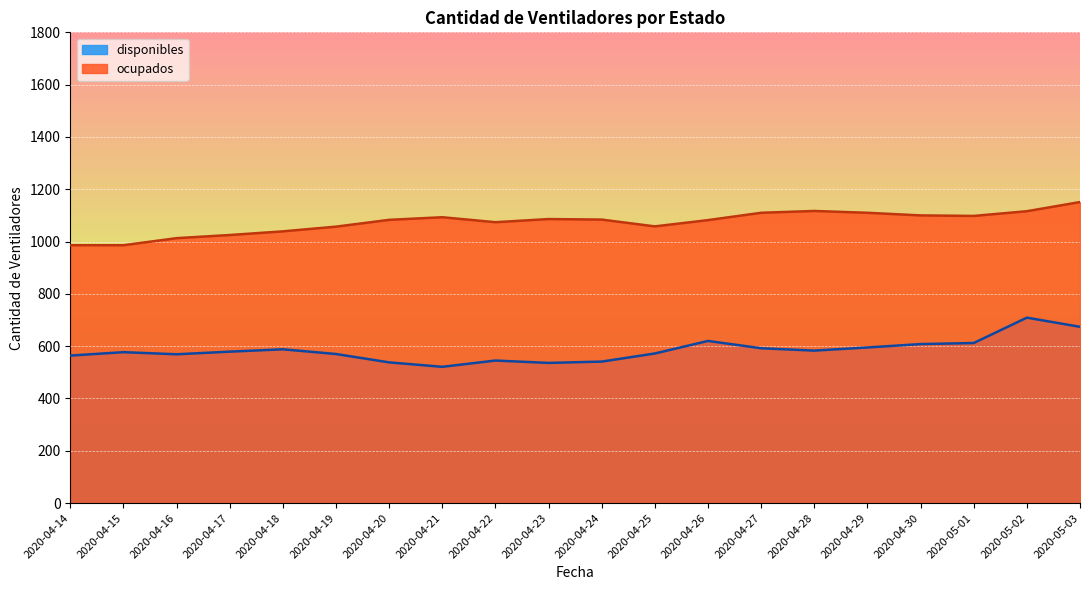

How many lines are shown in the chart?

2